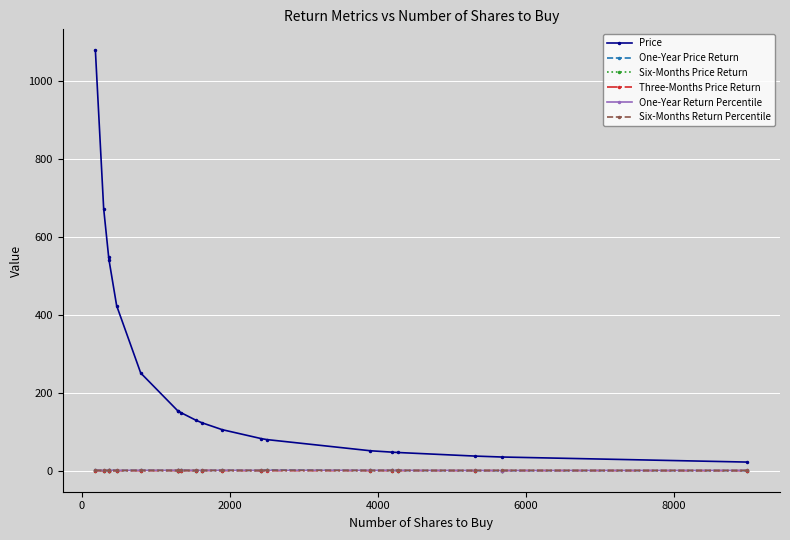

What is the maximum value for Price?

1078.7